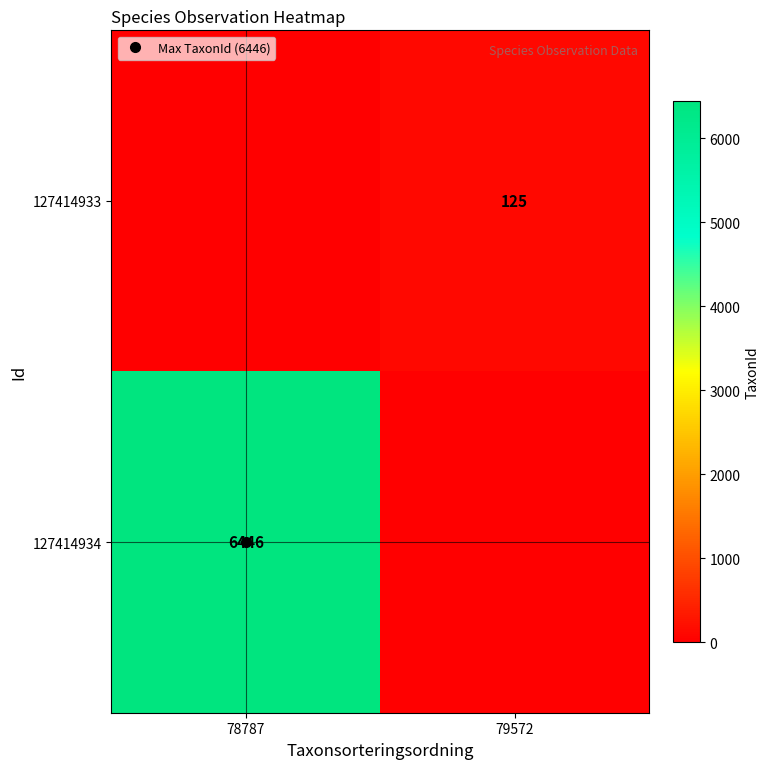

How many positive values does the 127414934 series have?

1